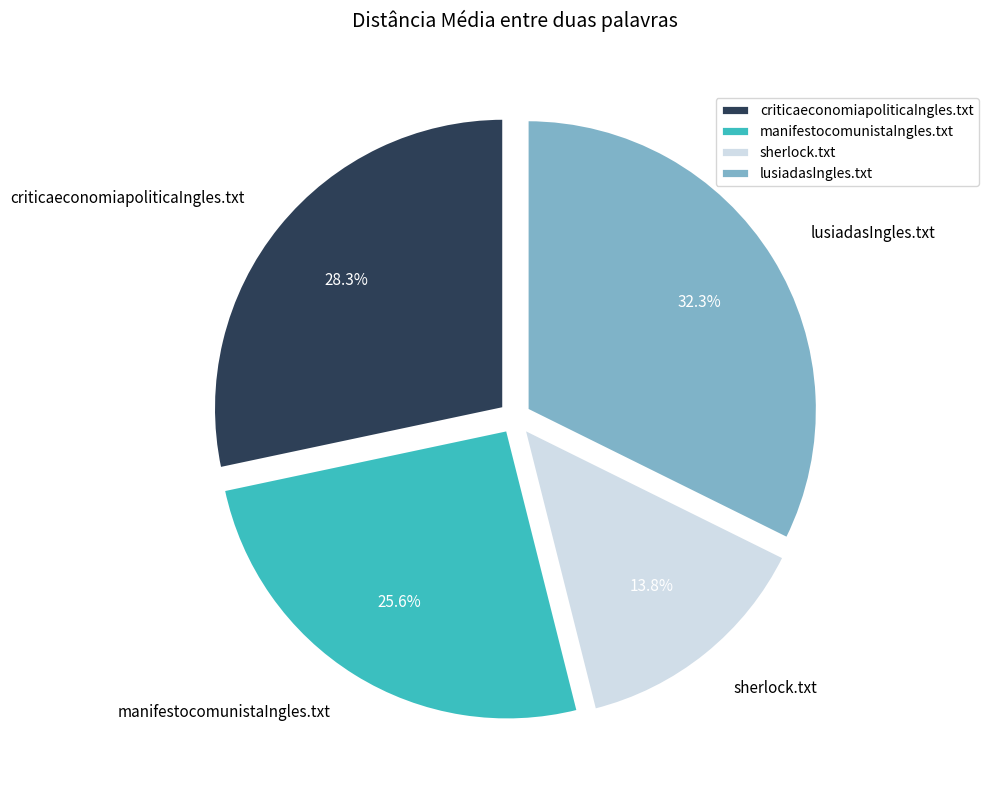

To the nearest percent, what is the difference between the largest and smallest slice percentages?

19%